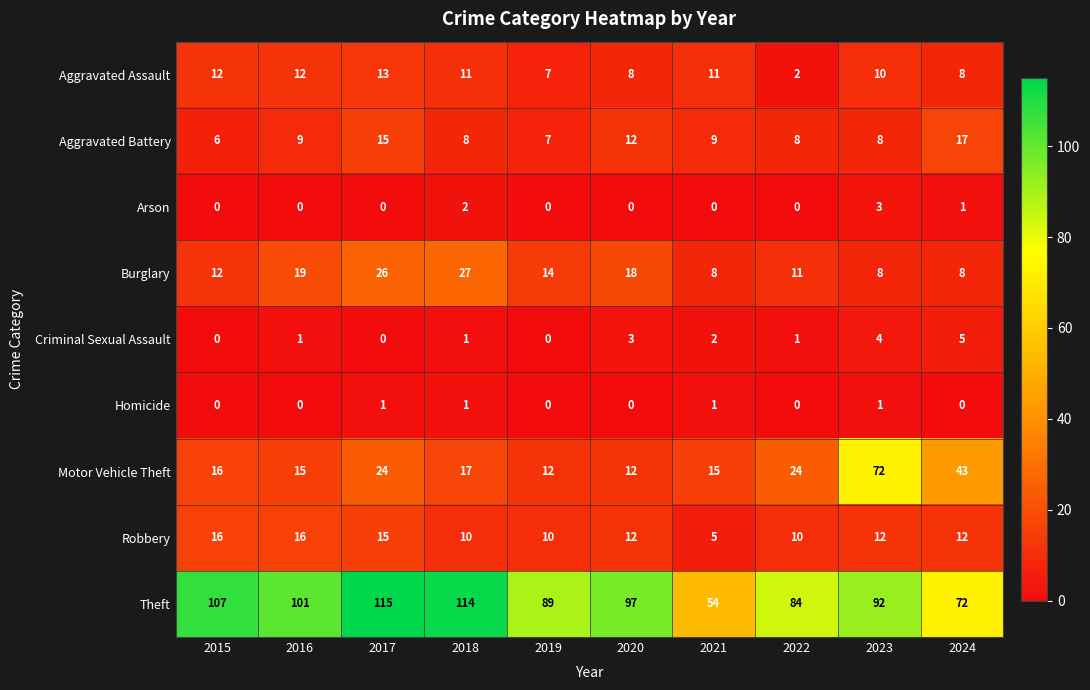

List the series in order of their peak value, lowest first.

Homicide, Arson, Criminal Sexual Assault, Aggravated Assault, Robbery, Aggravated Battery, Burglary, Motor Vehicle Theft, Theft